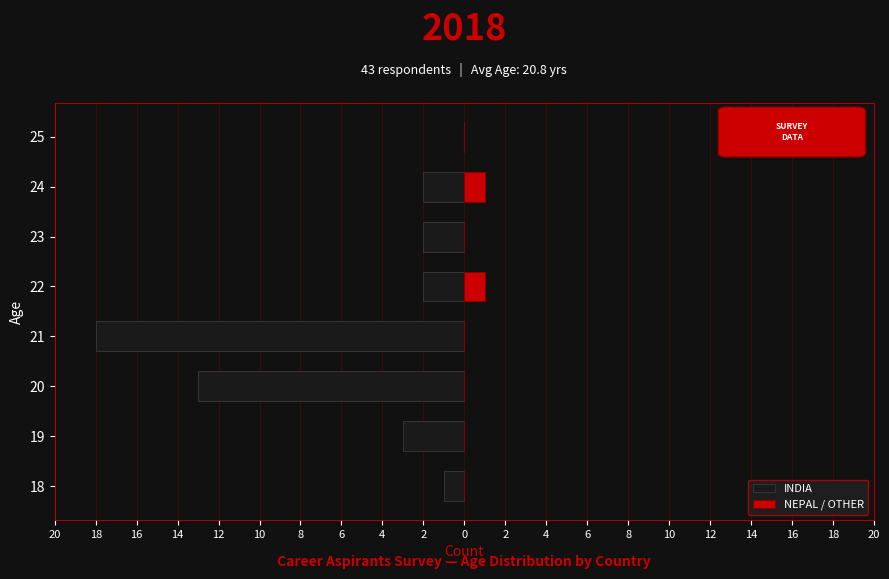

How many bars are there in each group?

2